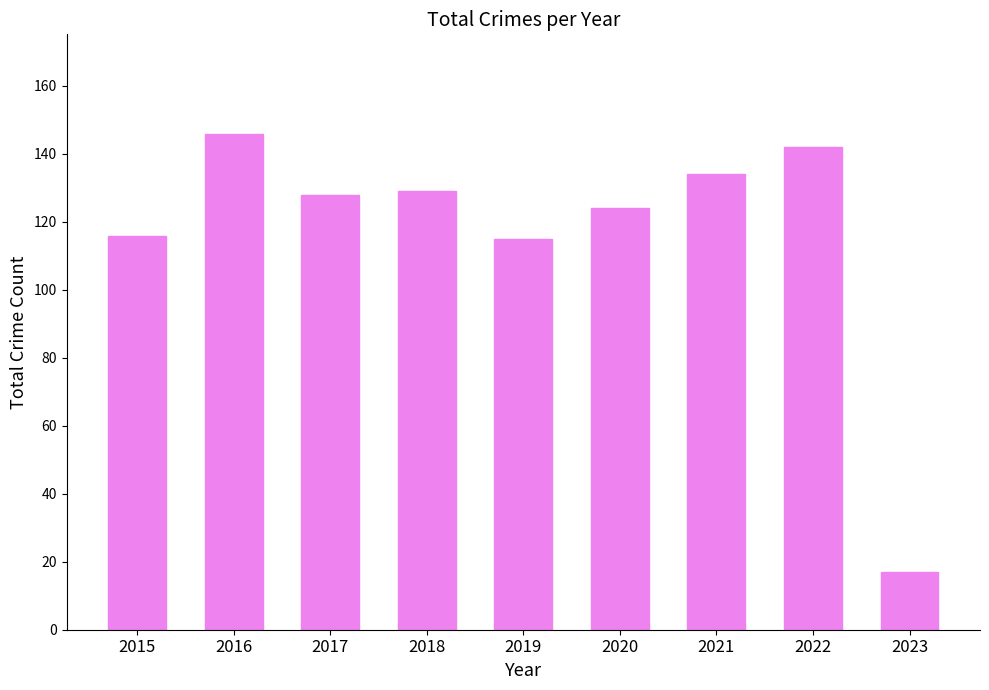

Reading left to right, transcribe all the data shown in this chart.

116	146	128	129	115	124	134	142	17